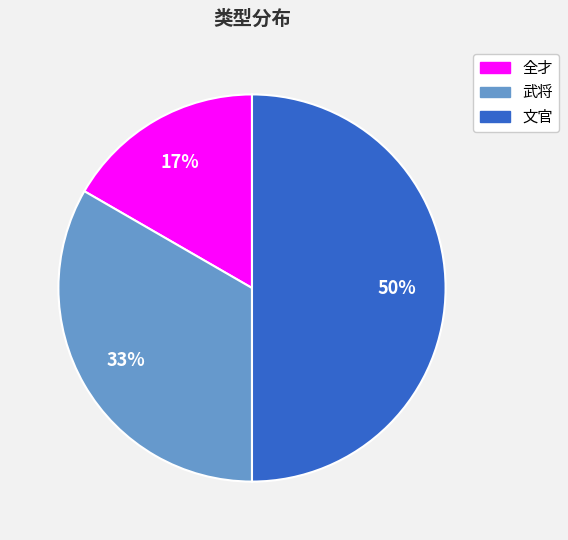

Which has a higher value, 文官 or 全才?

文官